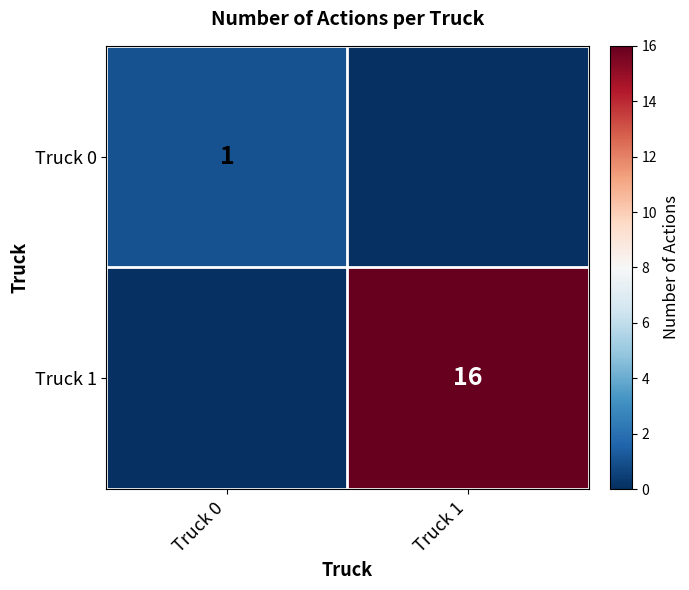

True or false: Truck 0 has a value of 1 at Truck 0.

True